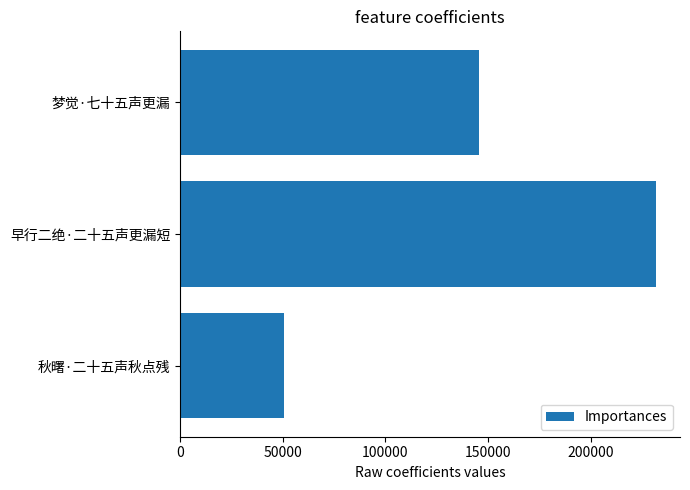

What is the label of the 1st bar from the bottom?

秋曙·二十五声秋点残